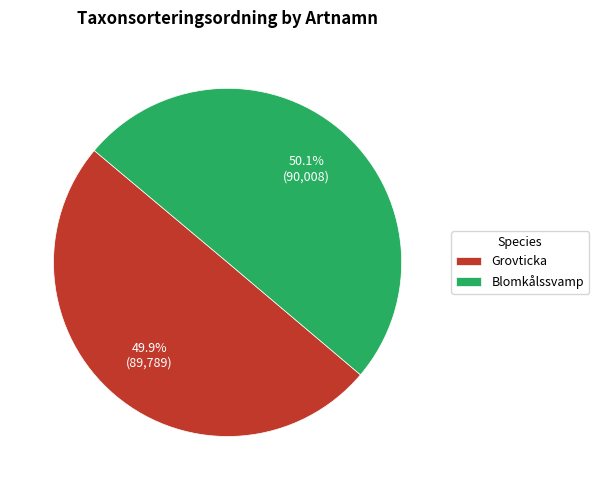

To the nearest percent, what percentage of the pie is Blomkålssvamp?

50%